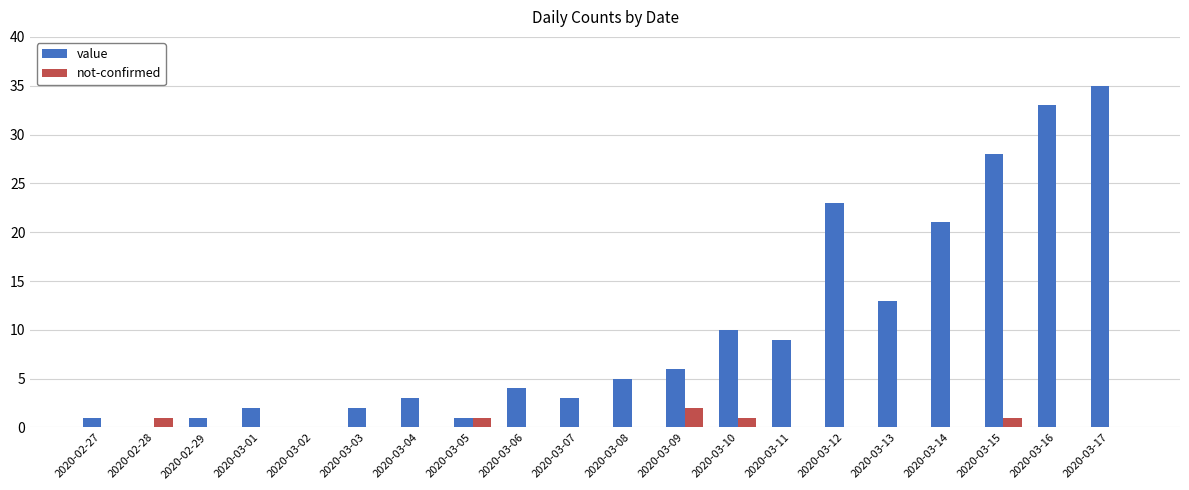

What are all the series names shown in the legend?

value, not-confirmed